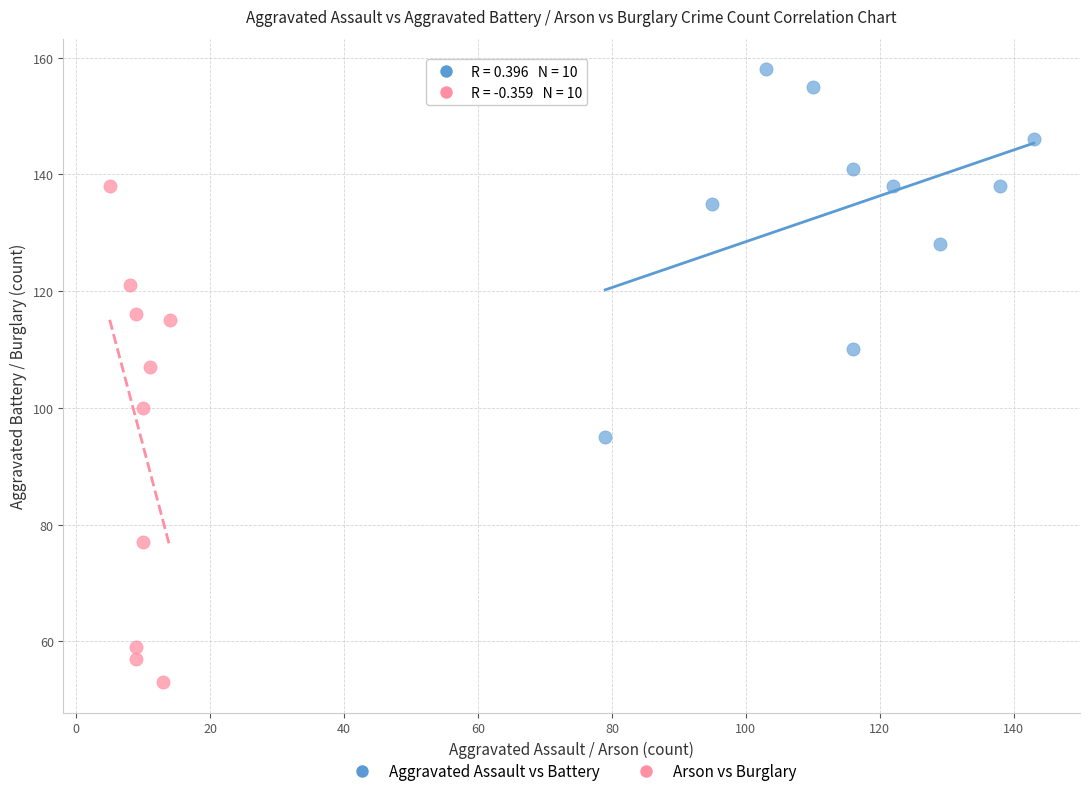

Which series contains the lowest Y value?

Arson vs Burglary